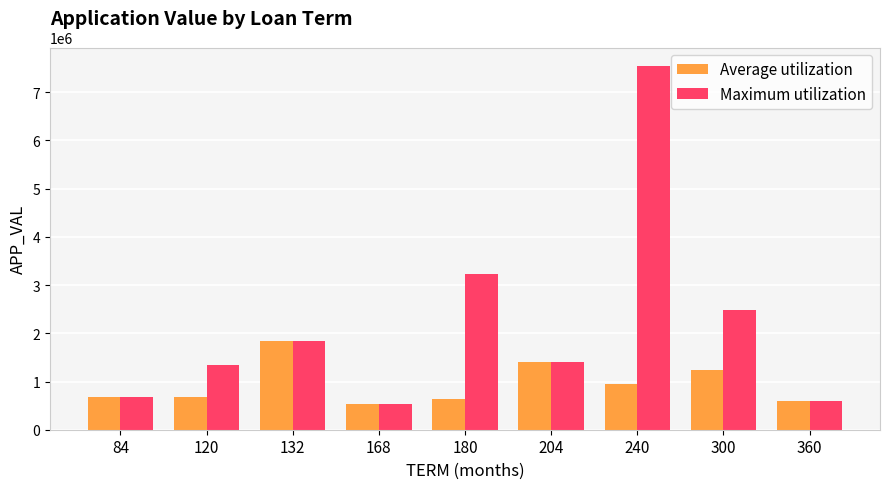

Which series changed the most between 132 and 180?

Maximum utilization